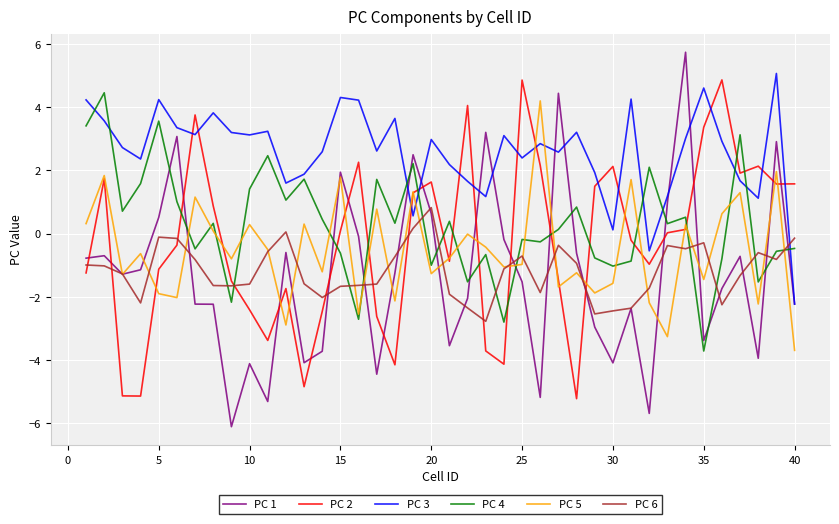

What is the highest value of the PC 3 series?

5.1